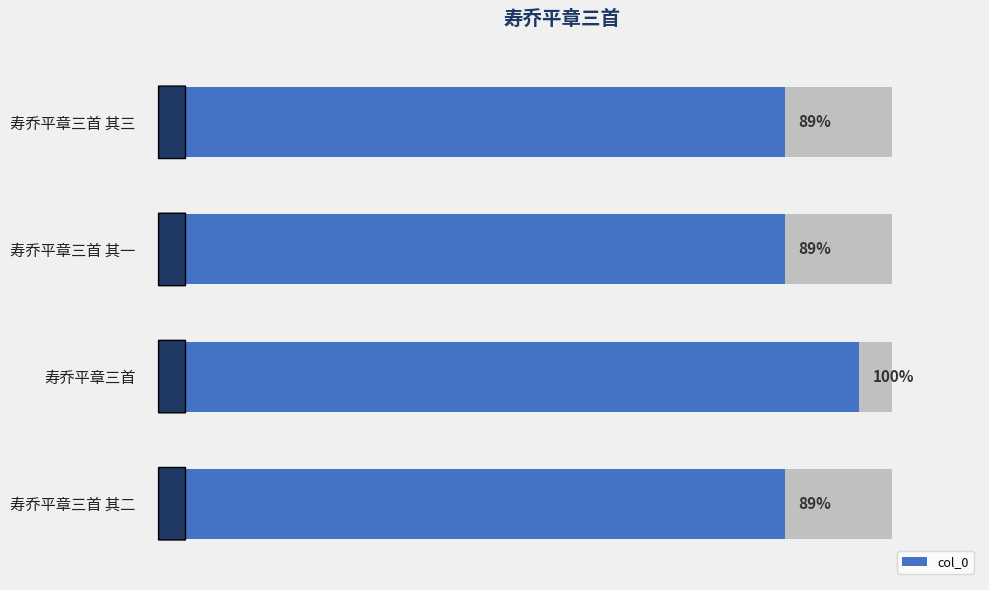

Which has a higher value, 寿乔平章三首 其二 or 寿乔平章三首?

寿乔平章三首